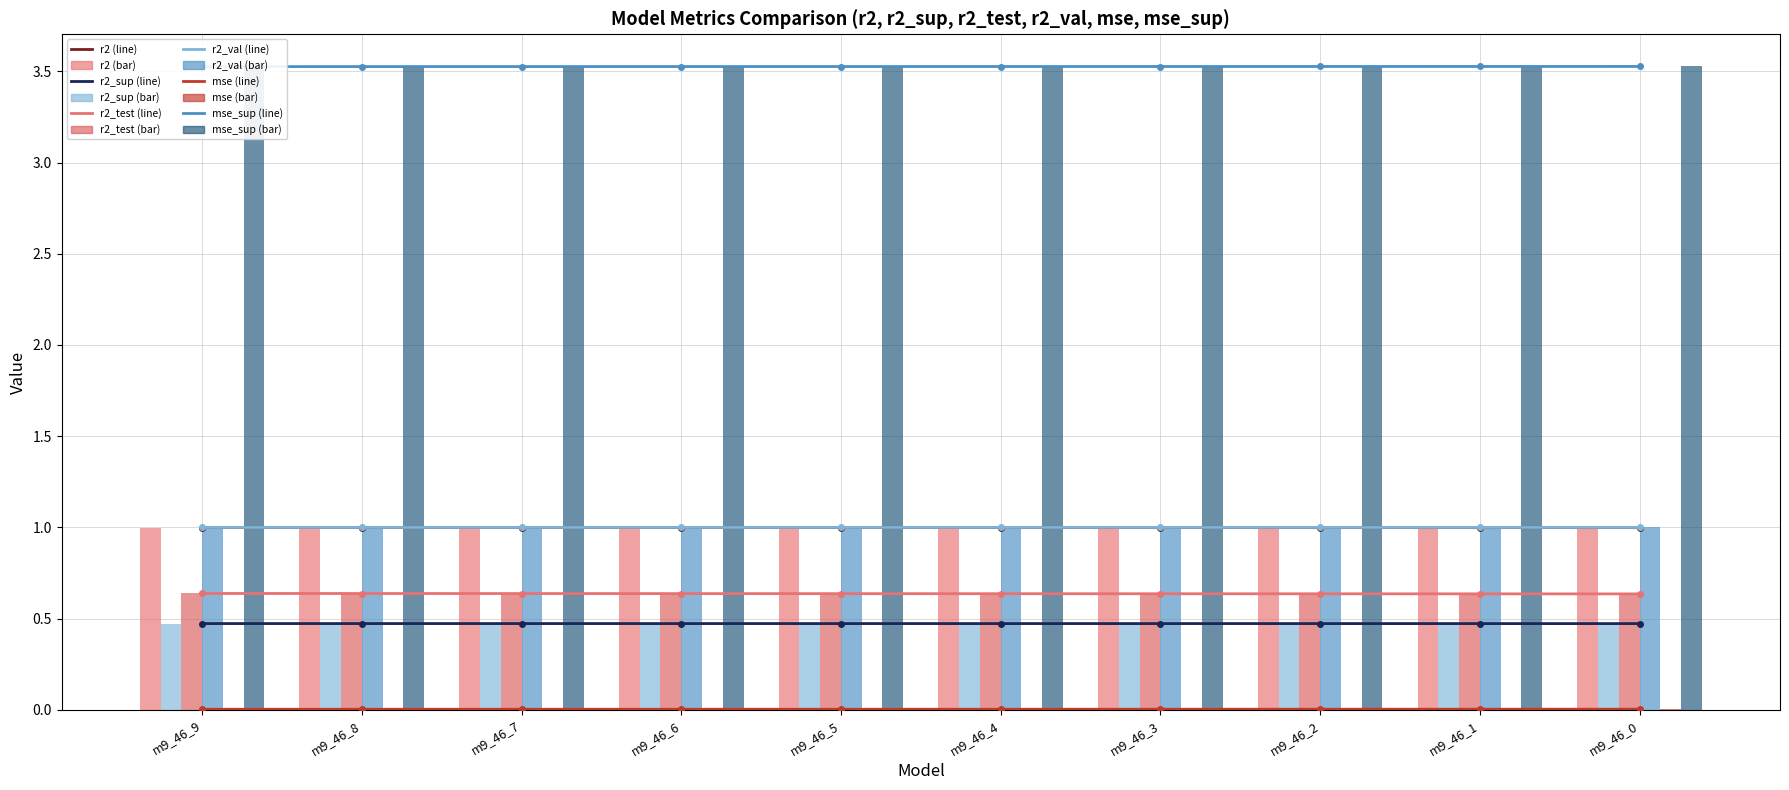

What is the average value of the r2_sup series?

0.5